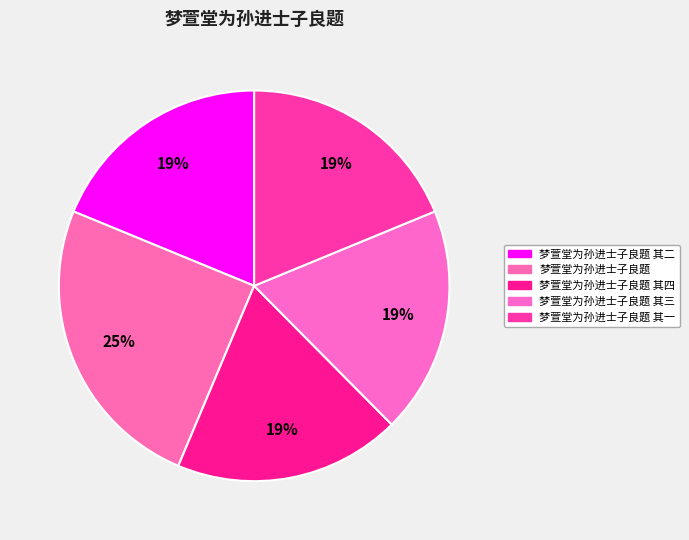

How many segments does this pie chart have?

5